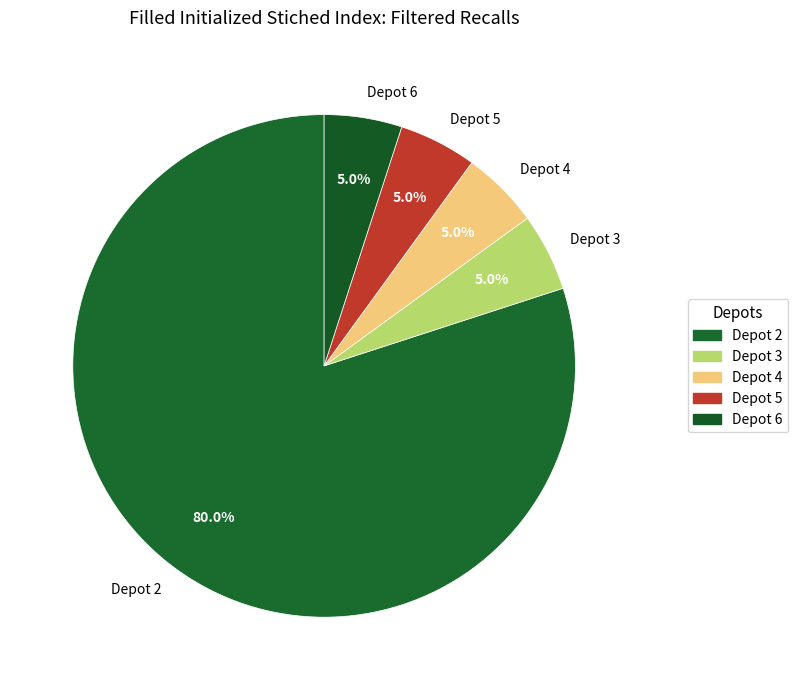

Do Depot 5 and Depot 6 together represent more than half of the pie?

No